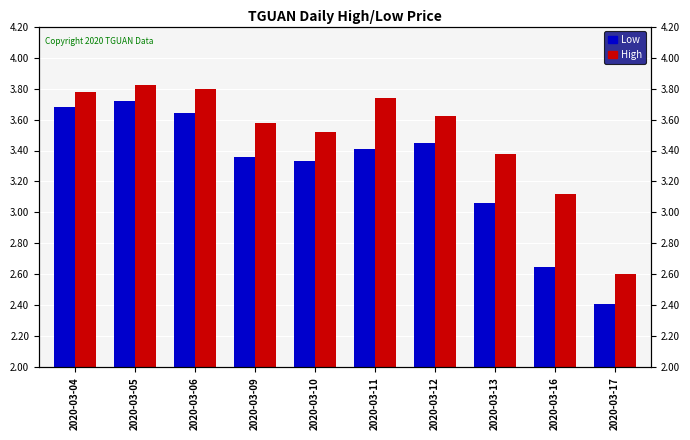

What value does the Low series have at 2020-03-13?

3.1